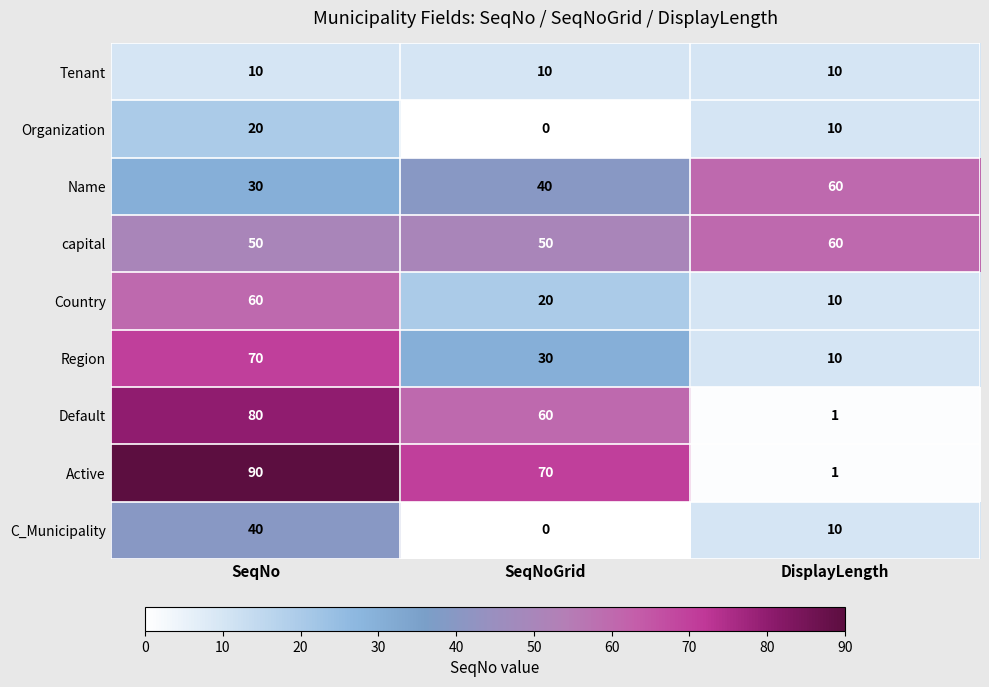

Count the capital values in the range 50 to 60.

3